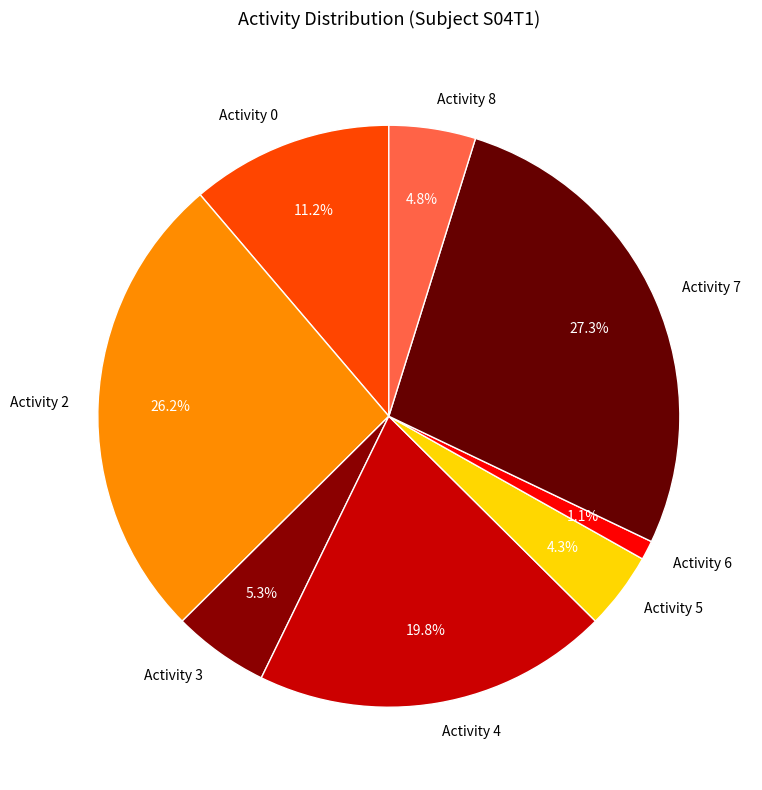

What is the total percentage of Activity 7 and Activity 3?

32.6%